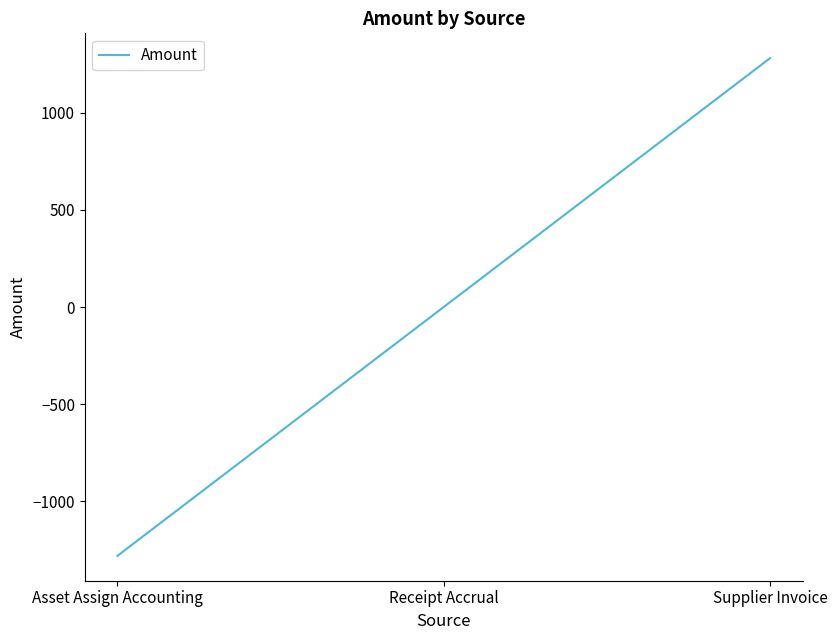

Rank the categories by value from lowest to highest.

Asset Assign Accounting, Receipt Accrual, Supplier Invoice